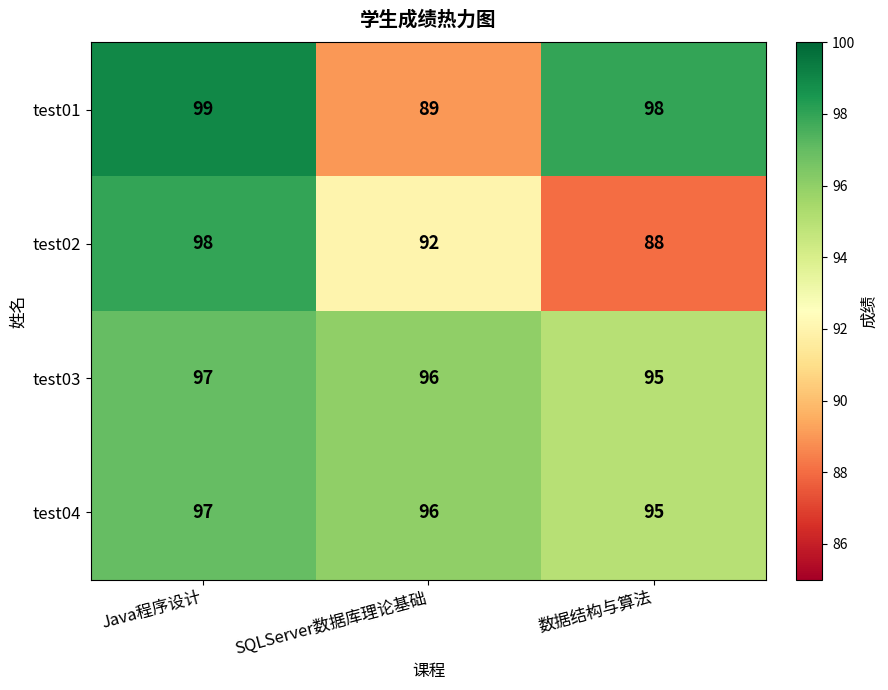

Rank the categories by test04 value from lowest to highest.

数据结构与算法, SQLServer数据库理论基础, Java程序设计